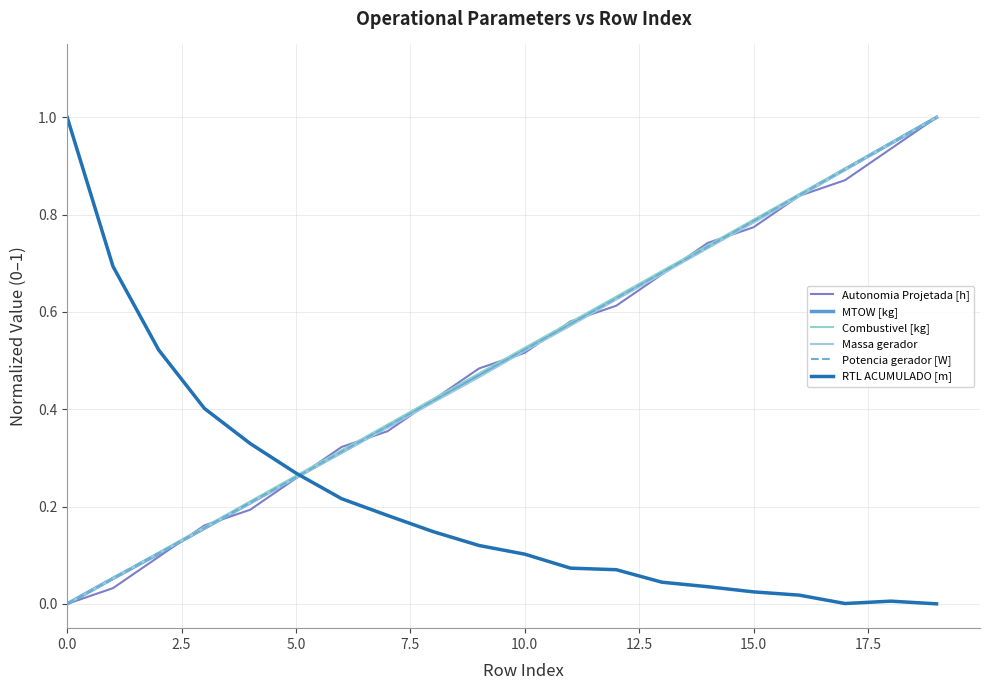

How many intersections are there between MTOW [kg] and RTL ACUMULADO [m]?

1